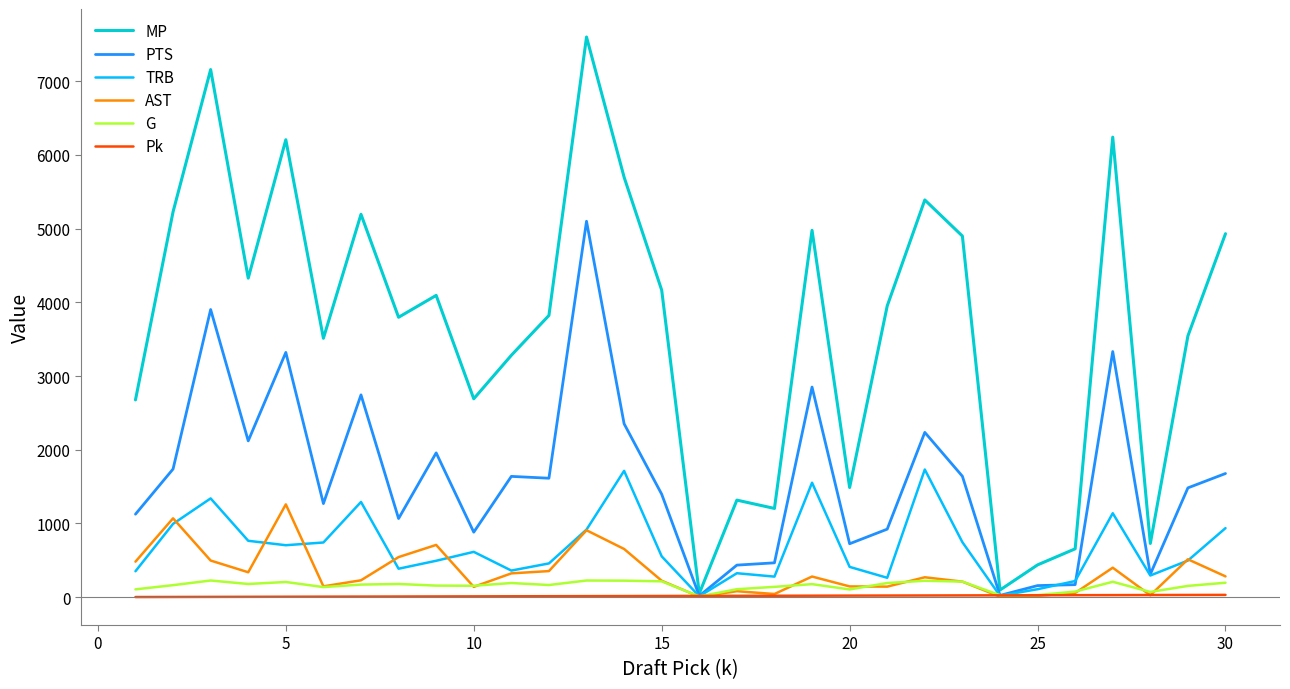

What is the highest value of the AST series?

1258